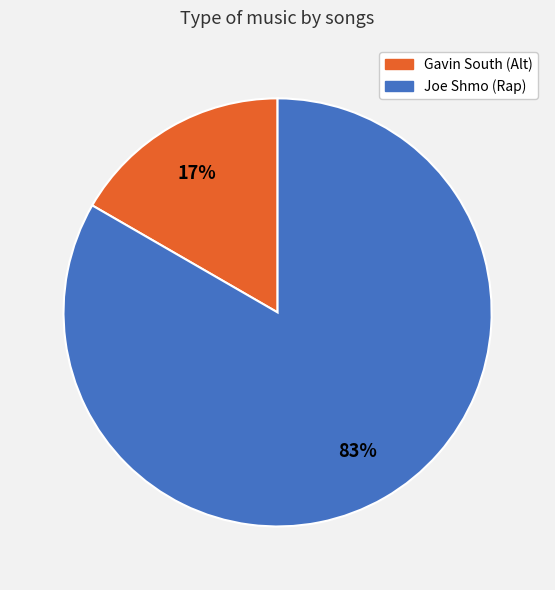

Is the sum of Gavin South (Alt) and Joe Shmo (Rap) greater than half?

Yes